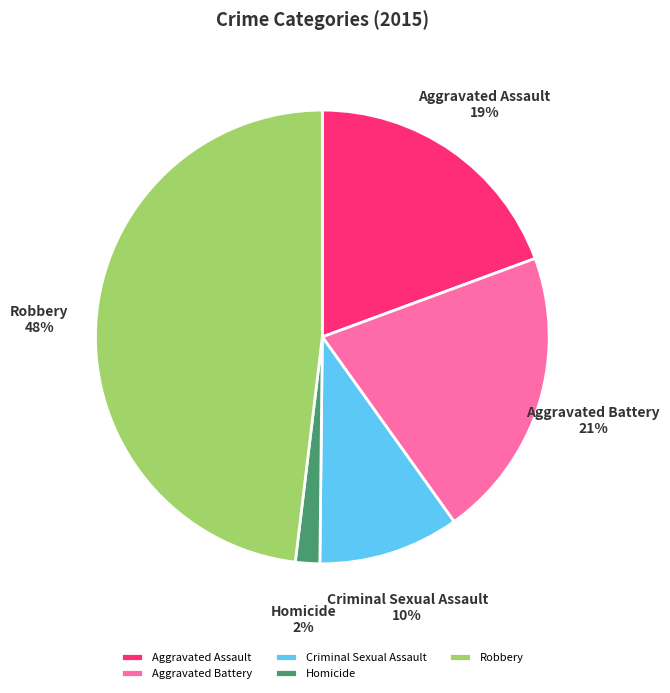

To the nearest percent, what is the combined percentage of Aggravated Assault and Robbery?

67%